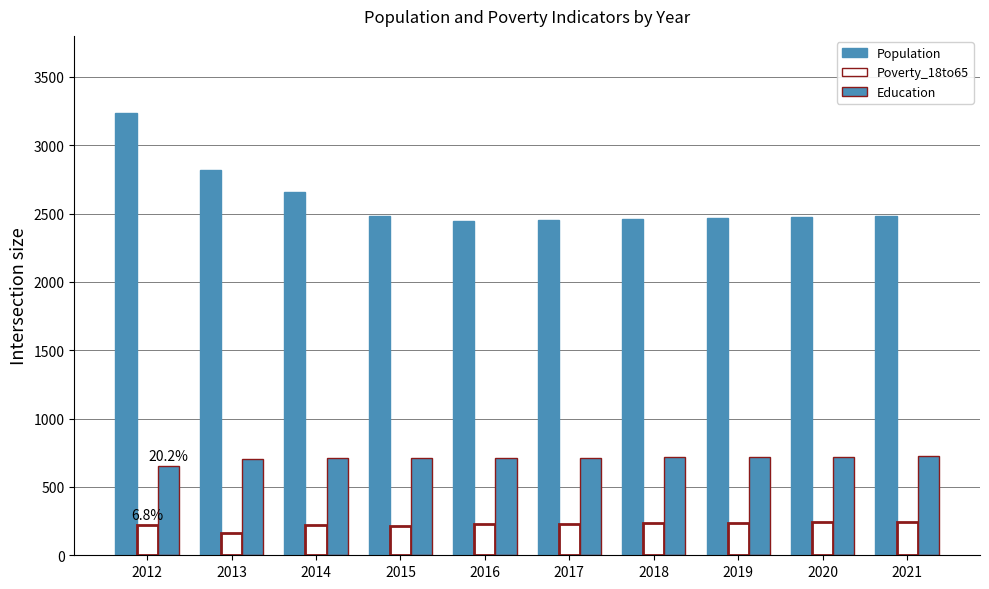

How many data points does each series have?

10